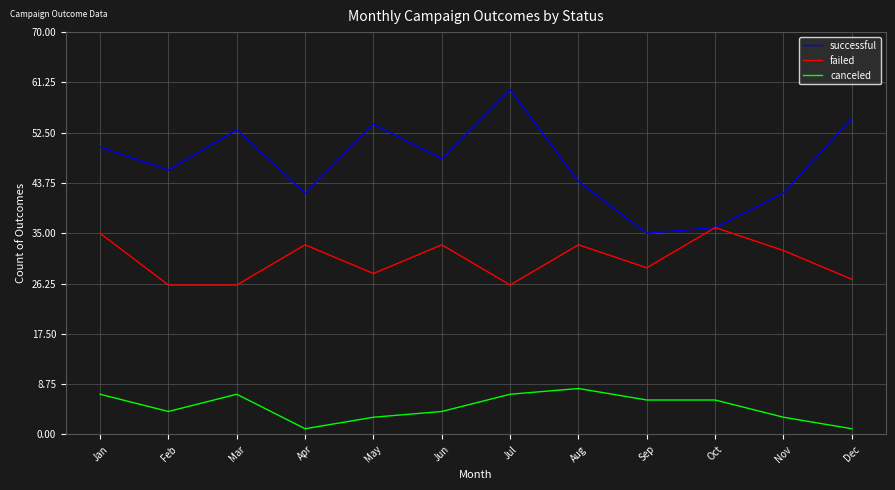

Rank the series at Nov from lowest to highest value.

canceled, failed, successful